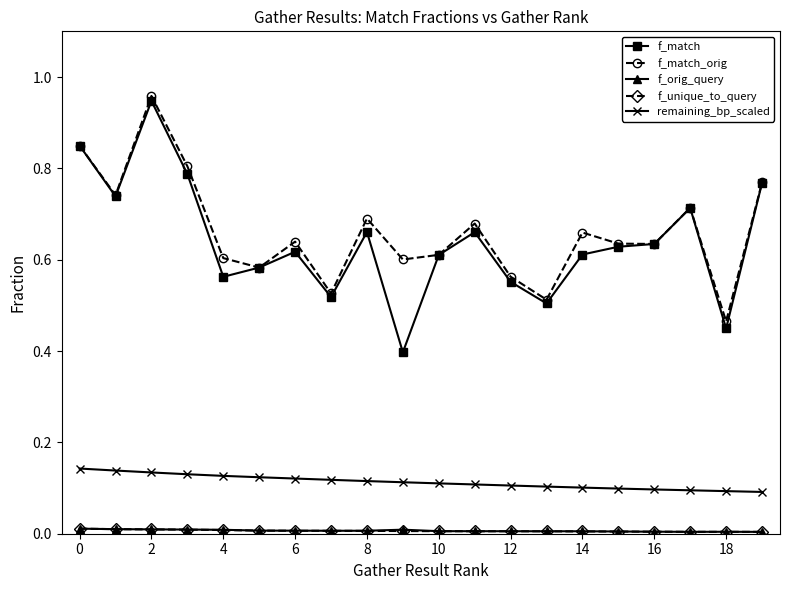

Which series has the widest spread of values?

f_match